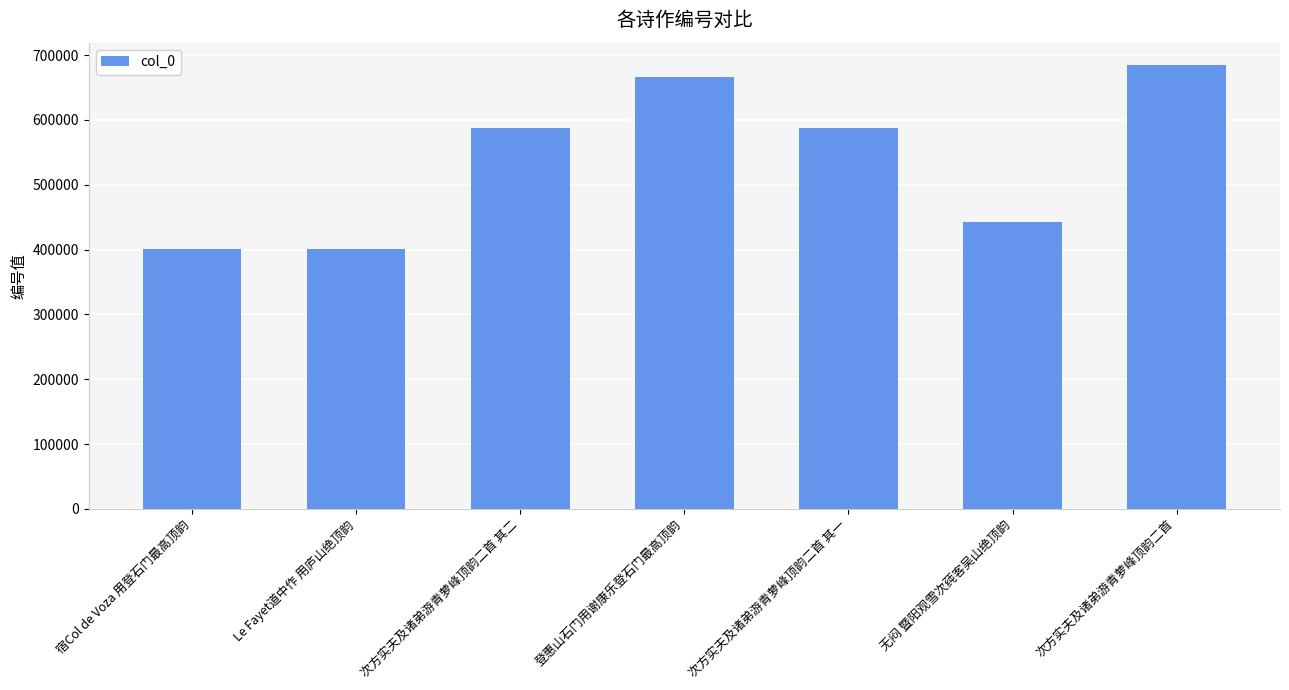

How many data points does each series have?

7